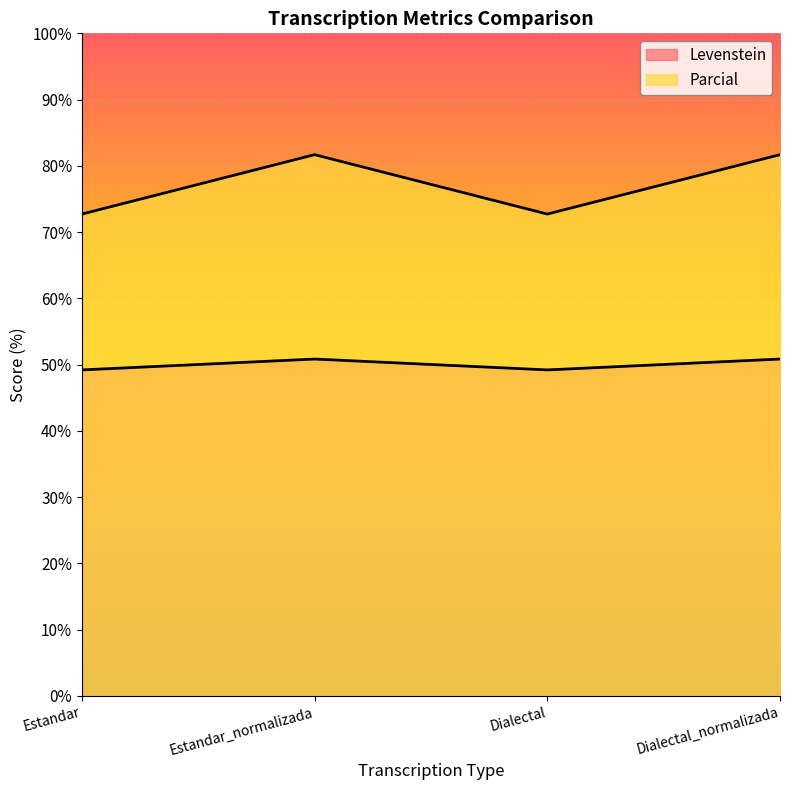

How many lines are shown in the chart?

2